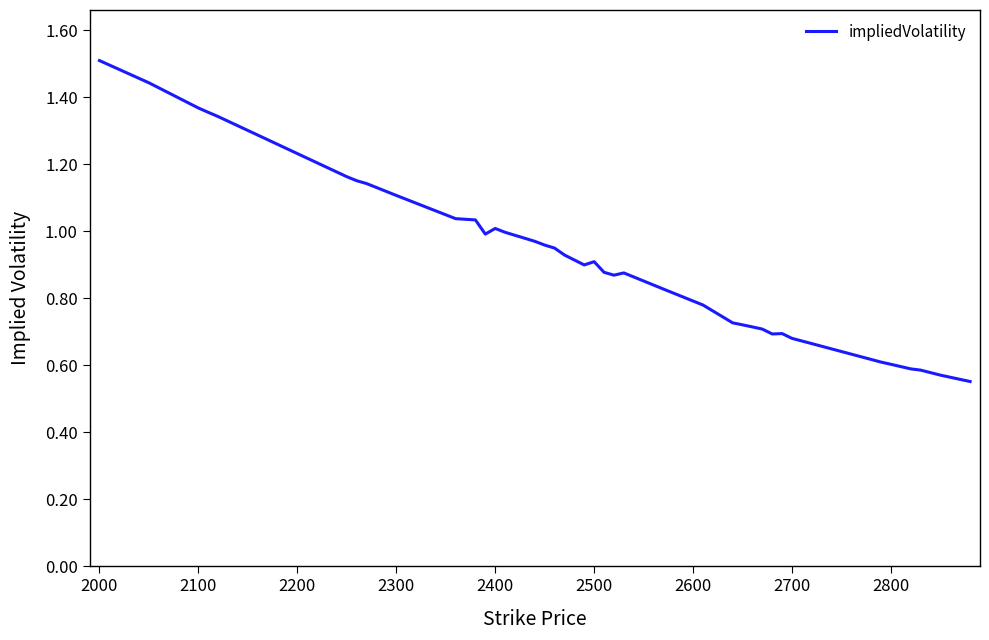

What is the greatest value displayed?

1.5